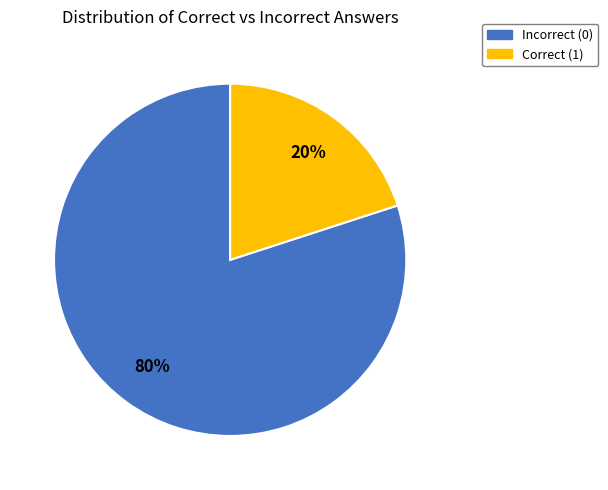

To the nearest percent, what is the difference between the largest and smallest slice percentages?

60%